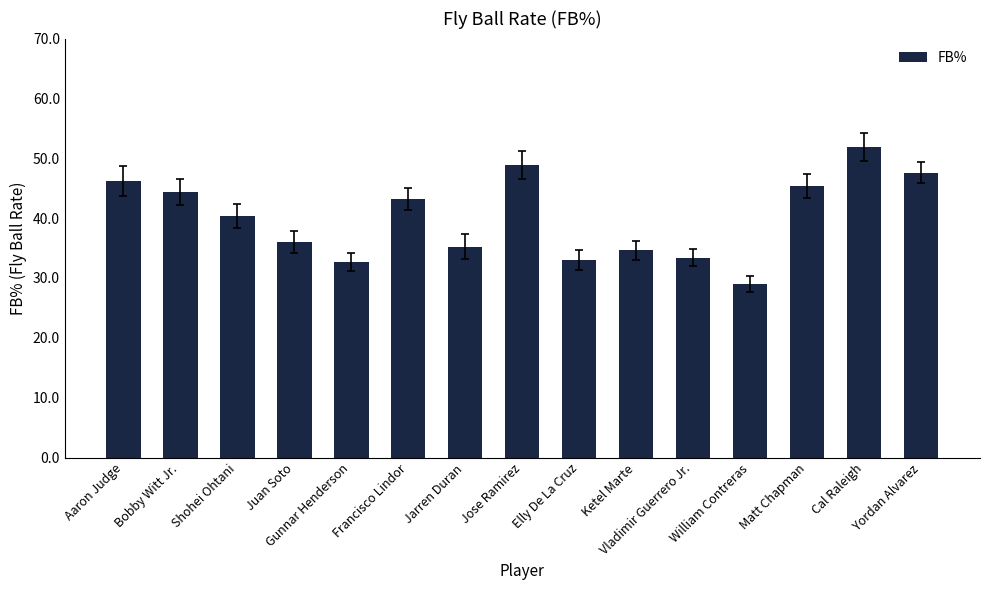

What is the value of the 6th bar from the left?

0.4